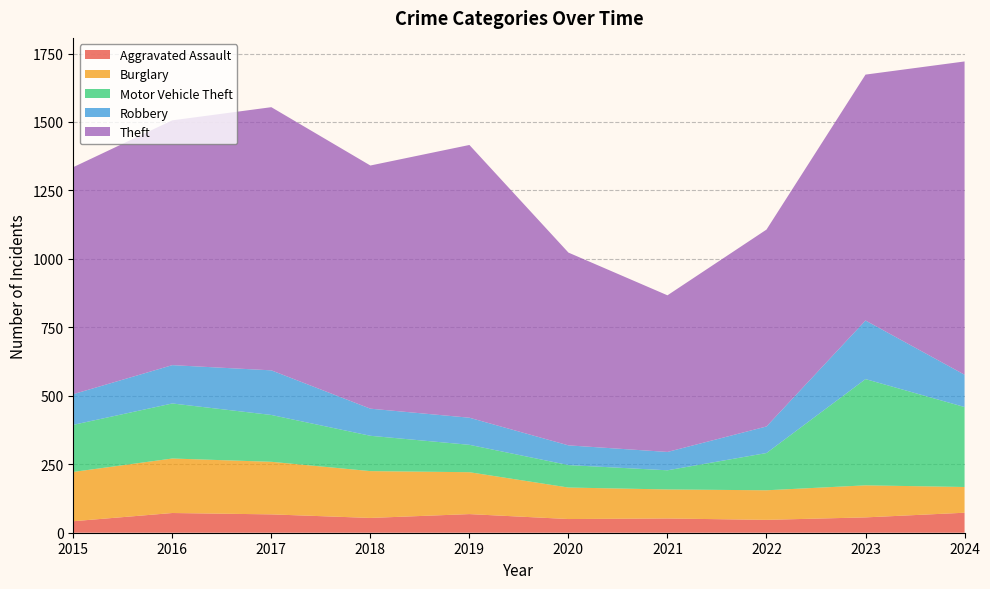

Reading left to right, what are all the values shown in this chart?

Aggravated Assault: 2015=42	2016=72	2017=67	2018=54	2019=68	2020=50	2021=52	2022=47	2023=56	2024=73
Burglary: 2015=180	2016=199	2017=192	2018=171	2019=153	2020=115	2021=106	2022=108	2023=117	2024=94
Motor Vehicle Theft: 2015=172	2016=201	2017=171	2018=129	2019=100	2020=82	2021=70	2022=136	2023=388	2024=292
Robbery: 2015=112	2016=140	2017=163	2018=99	2019=99	2020=72	2021=67	2022=97	2023=214	2024=118
Theft: 2015=829	2016=894	2017=961	2018=888	2019=996	2020=704	2021=572	2022=719	2023=898	2024=1144